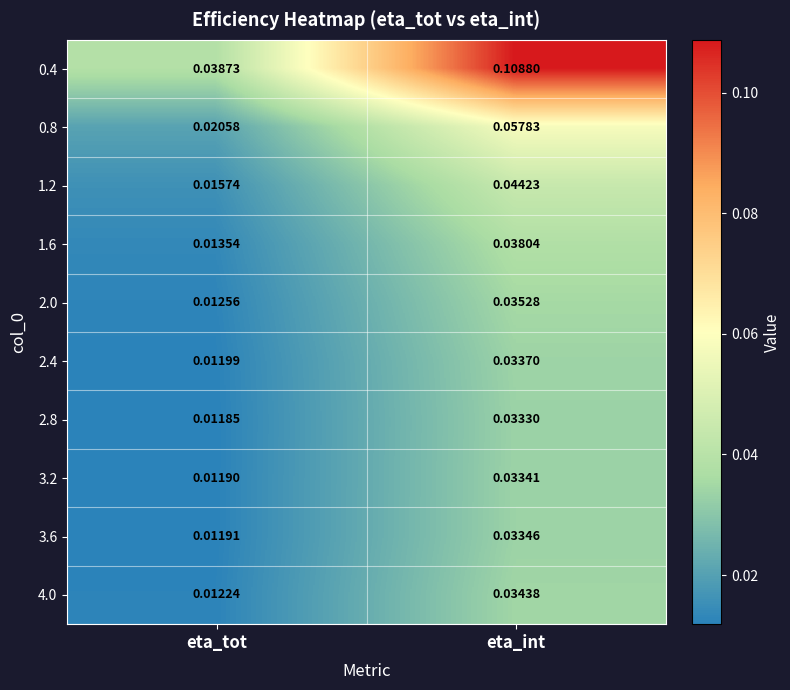

Which category has the highest value across all series?

eta_int